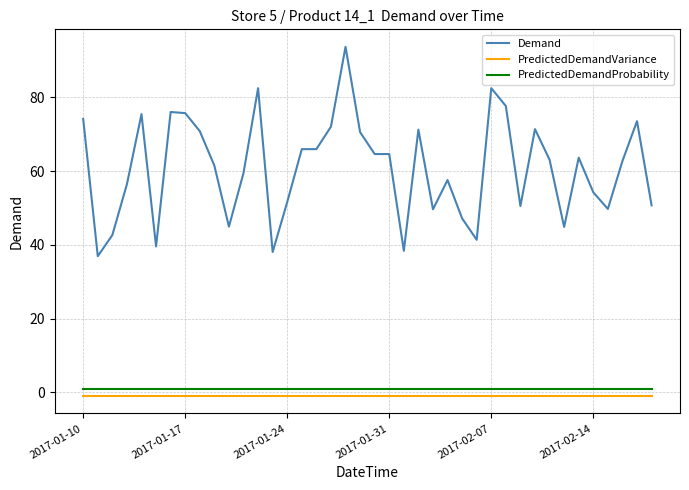

What is the highest value of the Demand series?

93.7